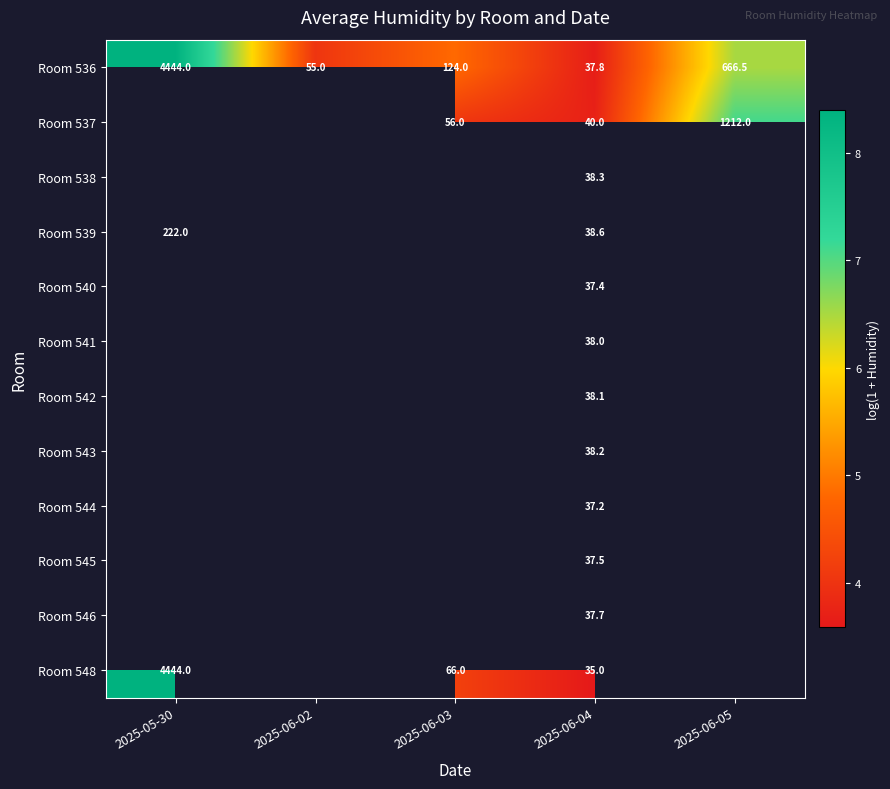

Is the value of Room 544 at 2025-06-04 greater than the value of Room 536 at 2025-06-04?

No